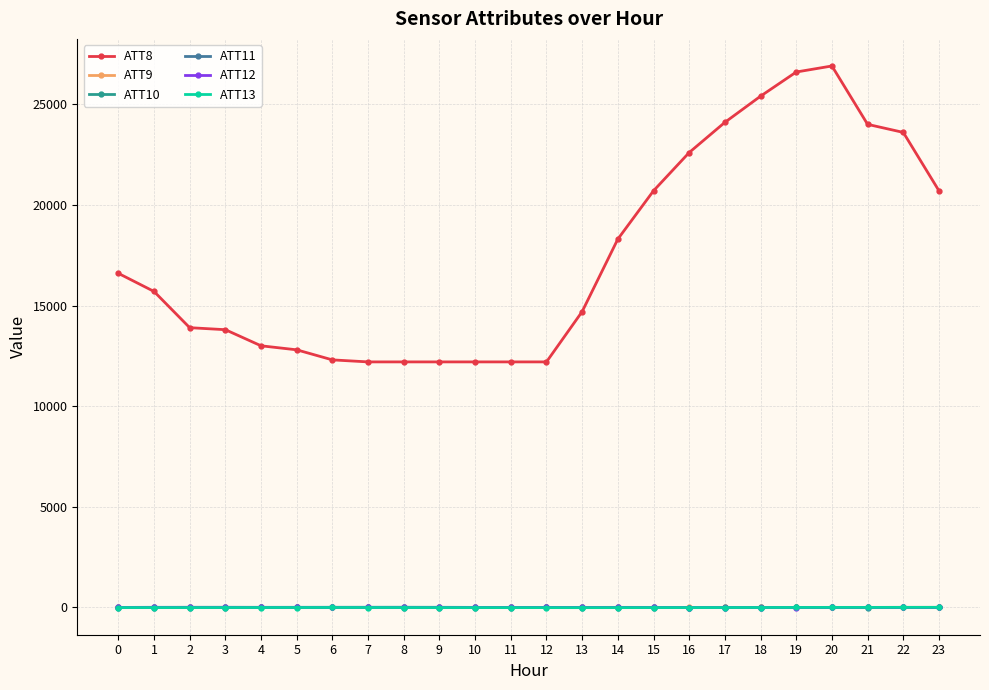

True or false: ATT9 has more than 1 interior local peaks.

True